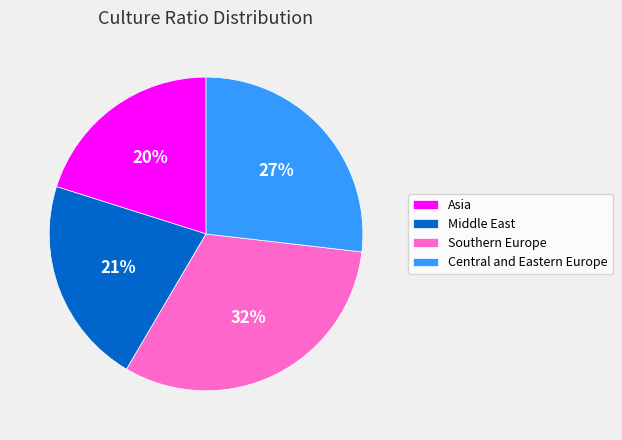

Combined, do Southern Europe and Middle East account for over 50%?

Yes